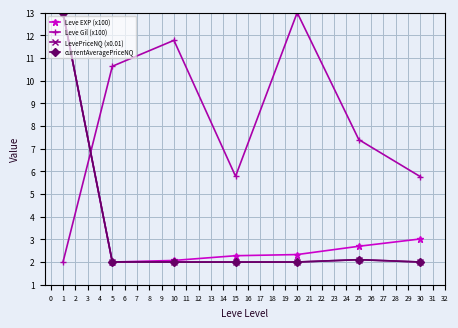

At which label is Leve EXP (x100) closest to 7?

30